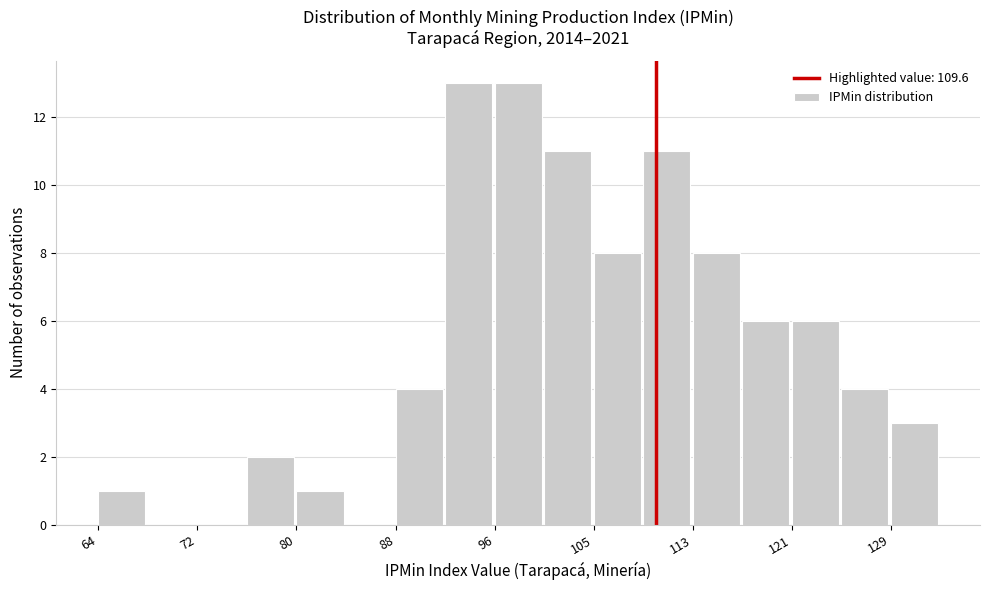

Reading left to right, list every bar in this chart as the range it spans on the x-axis followed by its height. Neither the bar edges nor the heights are printed on the chart, so give them approximately, as read against the axes.

64 to 68: 1
68 to 72: 0
72 to 76: 0
76 to 80: 2
80 to 84: 1
84 to 88: 0
88 to 92: 4
92 to 96: 13
96 to 101: 13
101 to 105: 11
105 to 109: 8
109 to 113: 11
113 to 117: 8
117 to 121: 6
121 to 125: 6
125 to 129: 4
129 to 133: 3